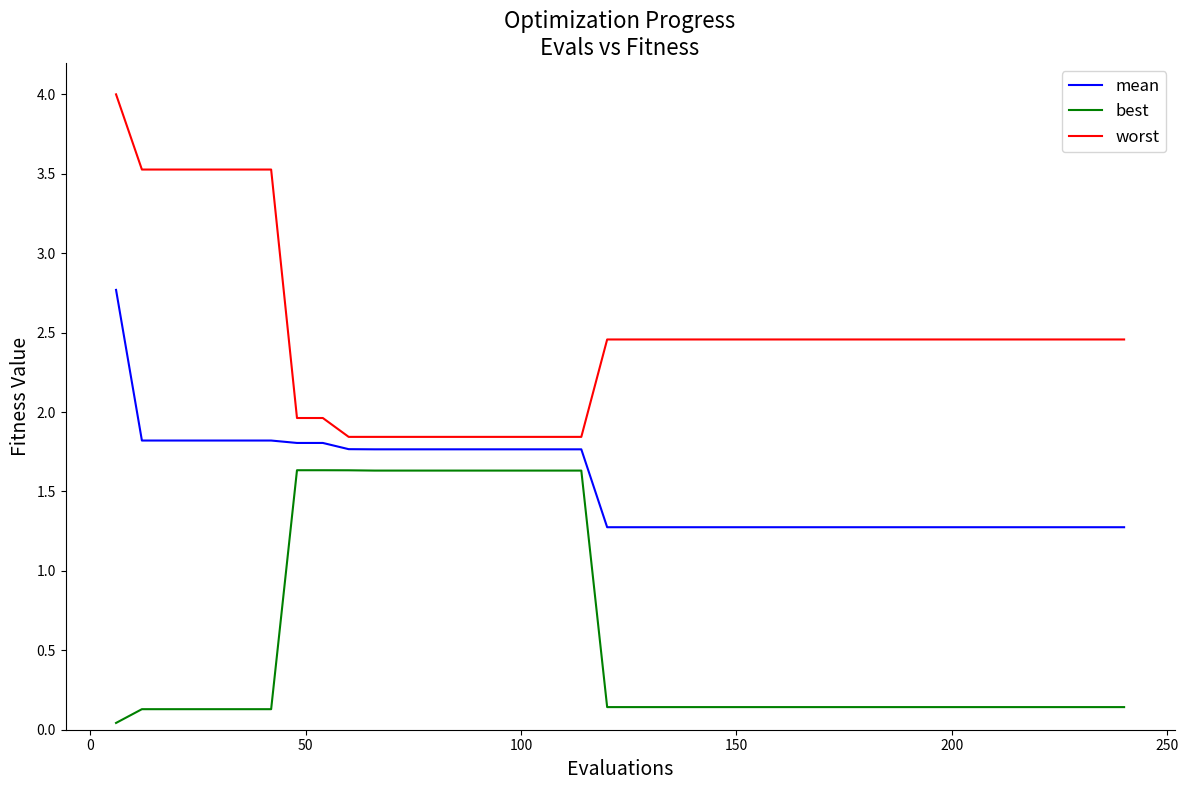

Which series has the largest range (max minus min)?

worst